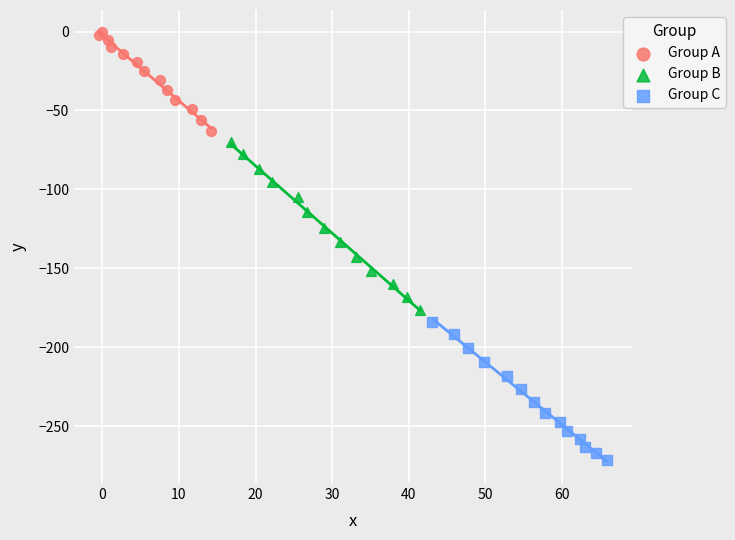

Which series reaches the maximum Y coordinate?

Group A